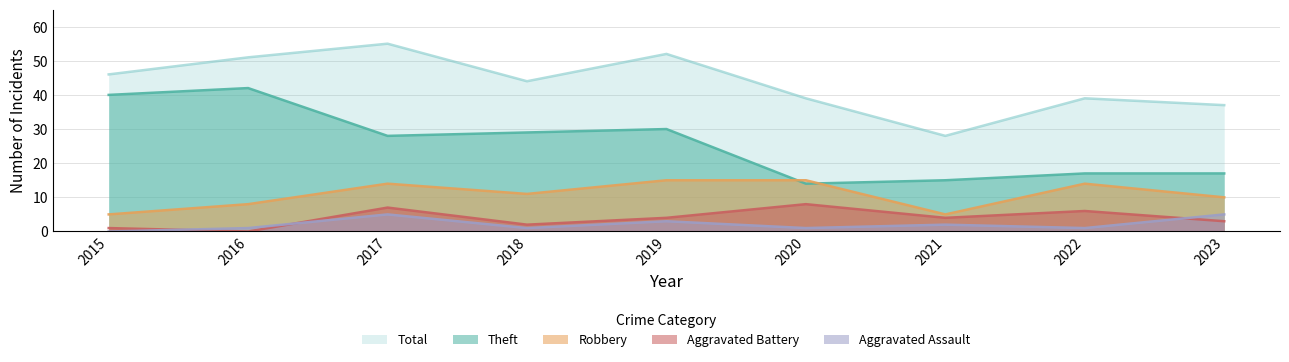

Rank the categories by Aggravated Battery value from highest to lowest.

2020, 2017, 2022, 2019, 2021, 2023, 2018, 2015, 2016